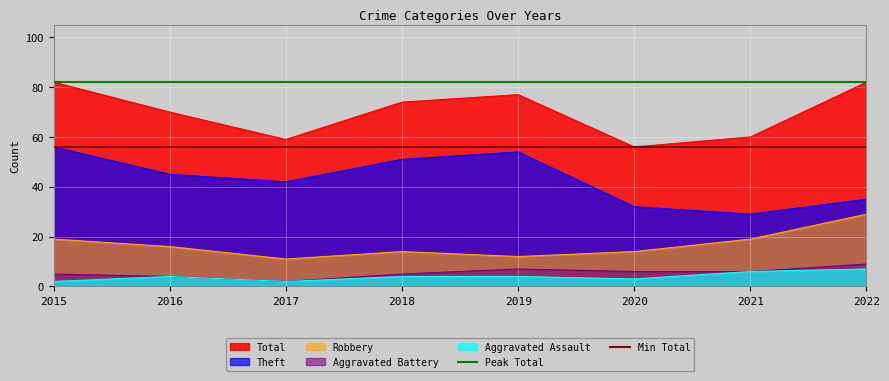

The value of Robbery at 2020 is 7. True or false?

False